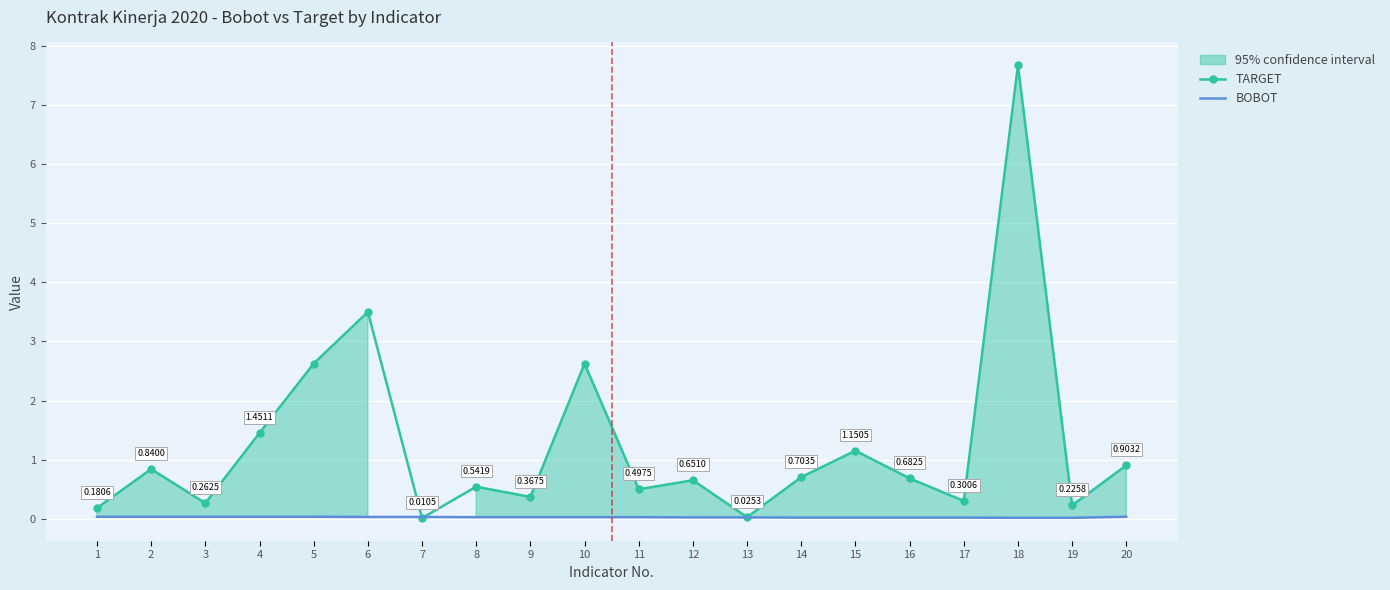

What is the difference between the maximum and minimum values in the TARGET series?

7.7